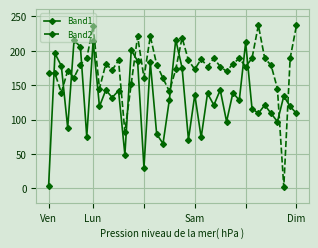

What is the value of the Band2 point at the 29th from the left?

170